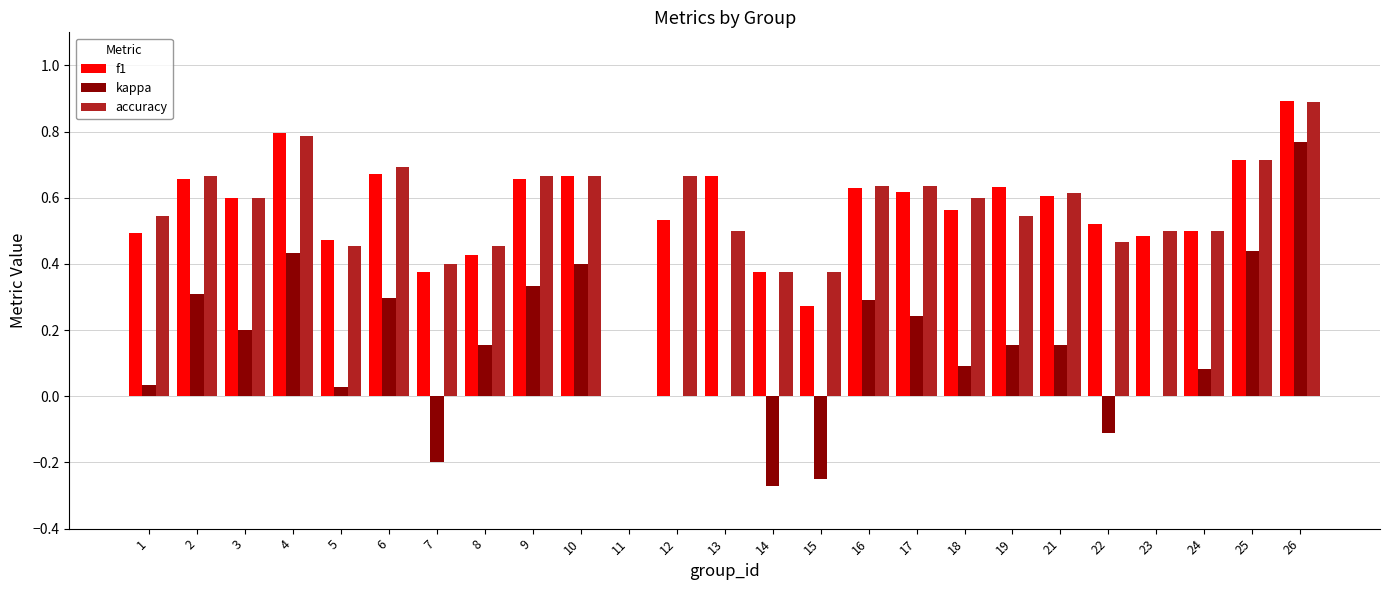

What is the total value across all series at 23?

1.0